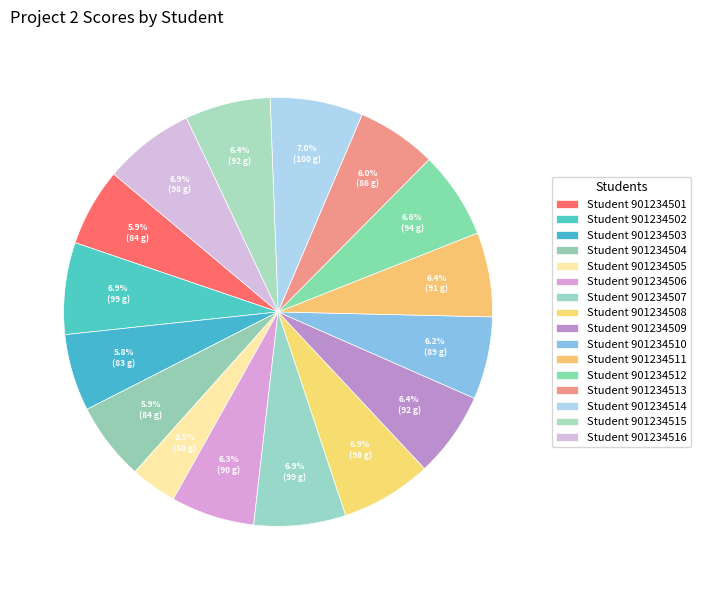

Count the number of slices in the pie.

16